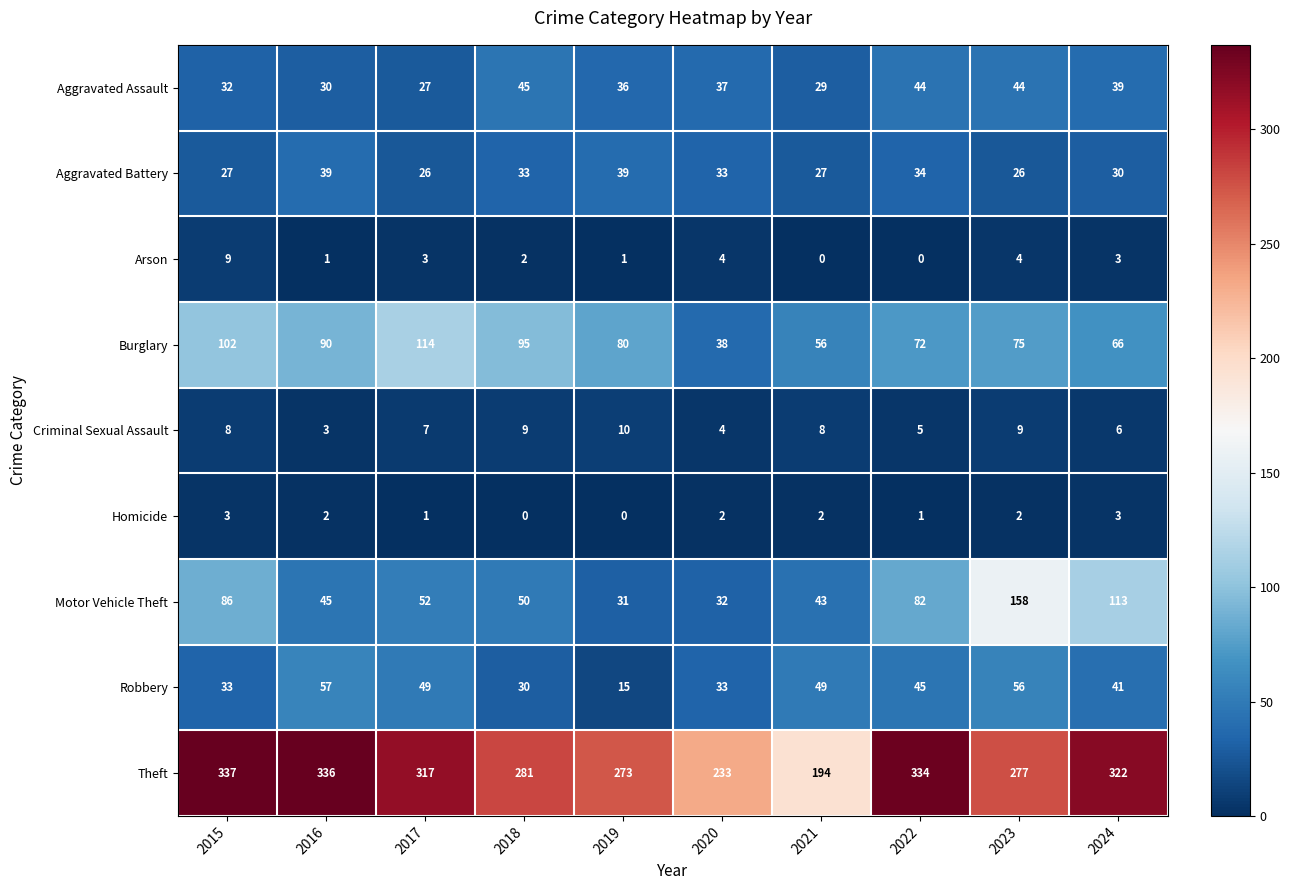

At which category is the sum across all series the highest?

2023